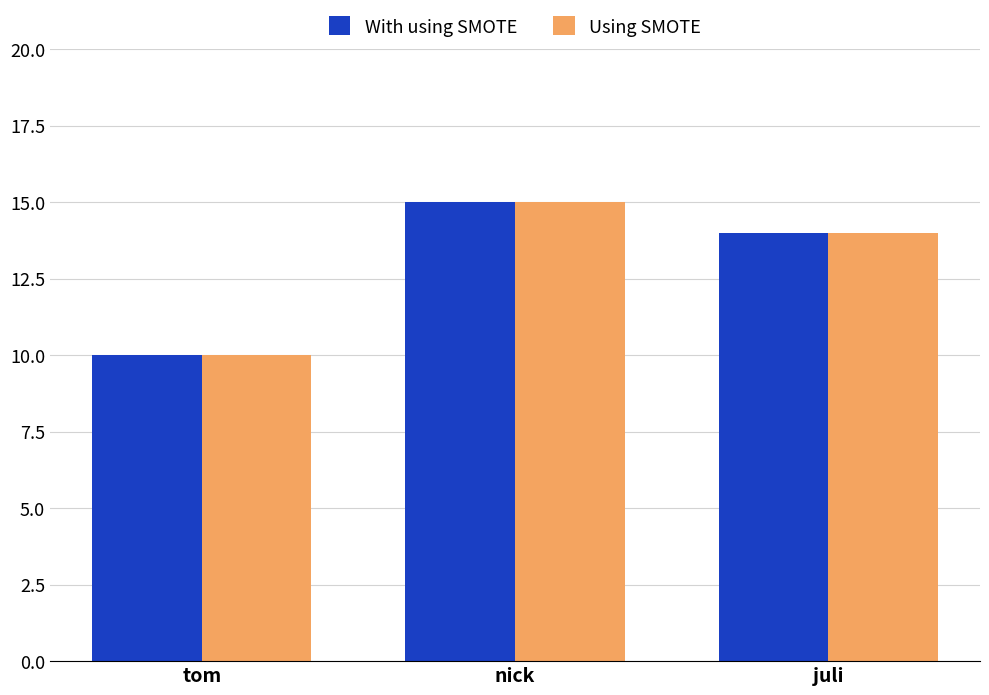

What is the sum of the With using SMOTE values at juli and nick?

29